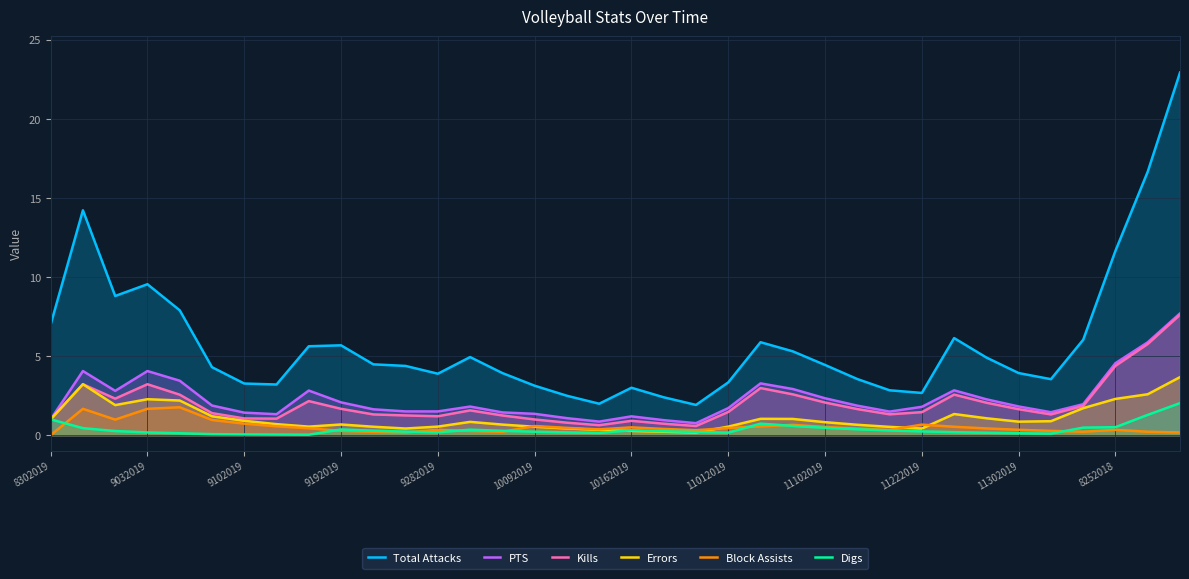

True or false: PTS has more than 2 interior local peaks.

True